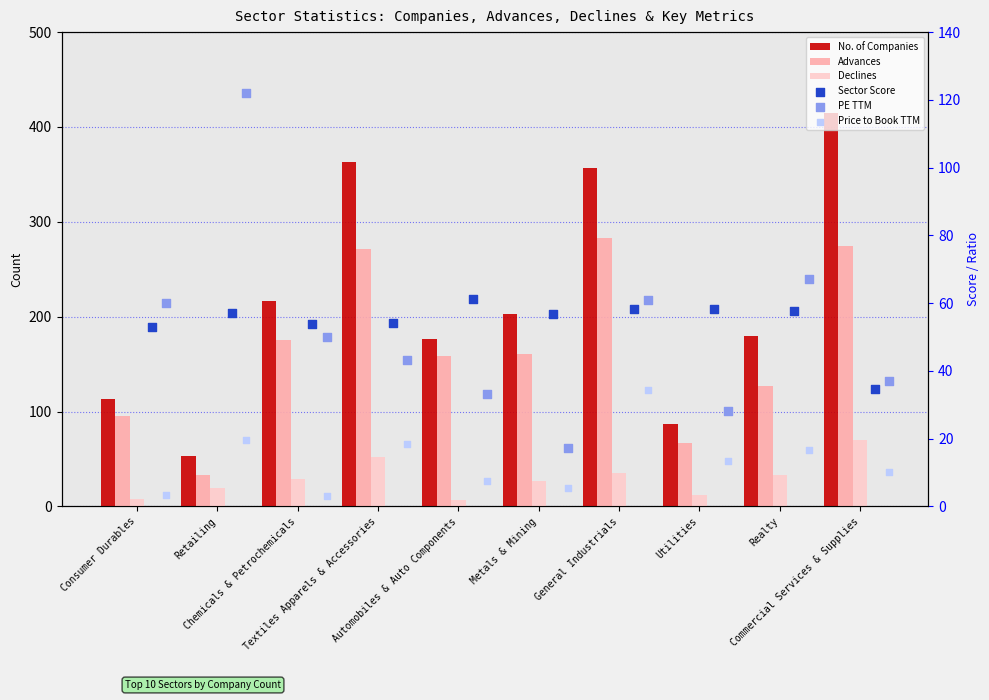

Which series has the largest total across all categories?

No. of Companies